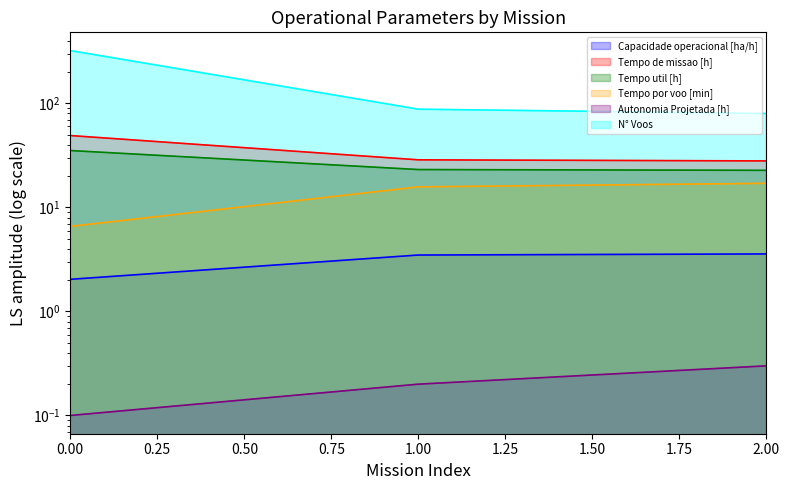

What is the difference between the Capacidade operacional [ha/h] values at 0 and 1?

1.4